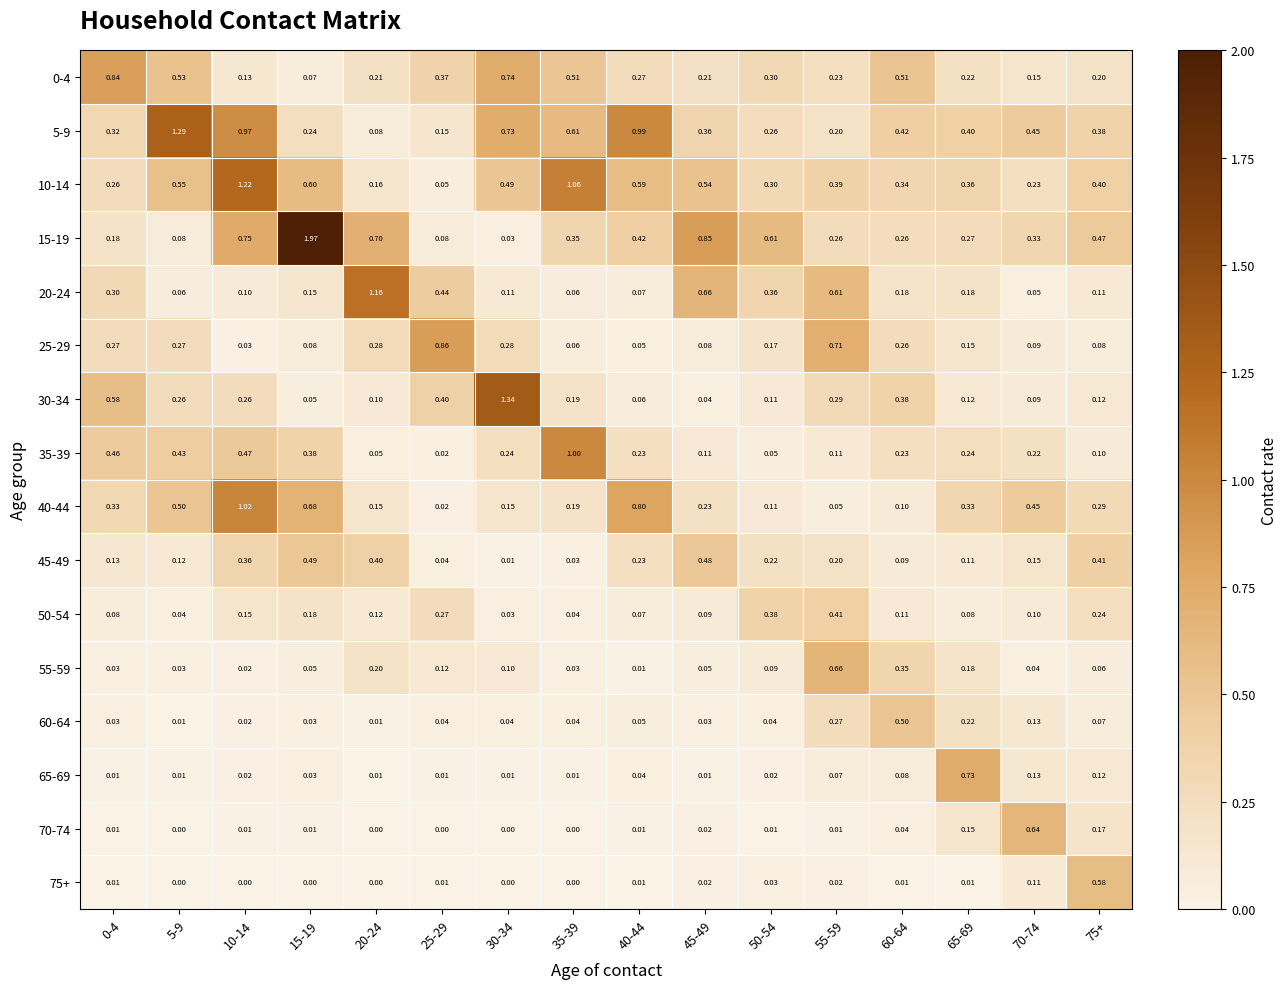

Count the number of categories in the chart.

16